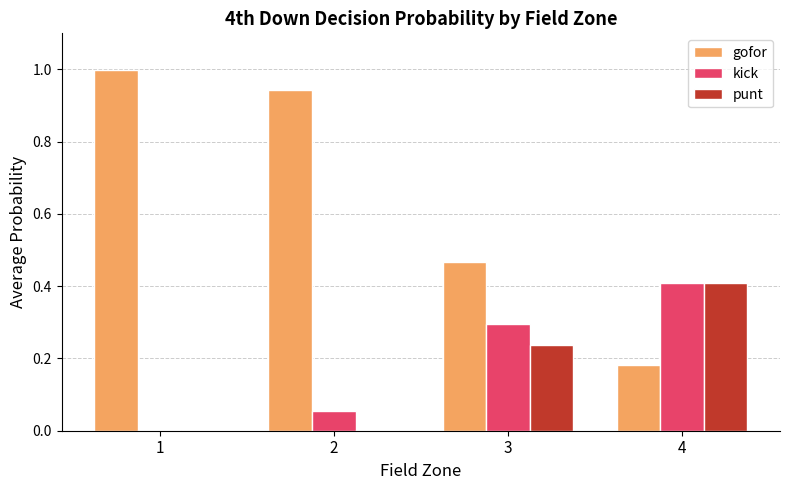

Read the kick value at 3.

0.3